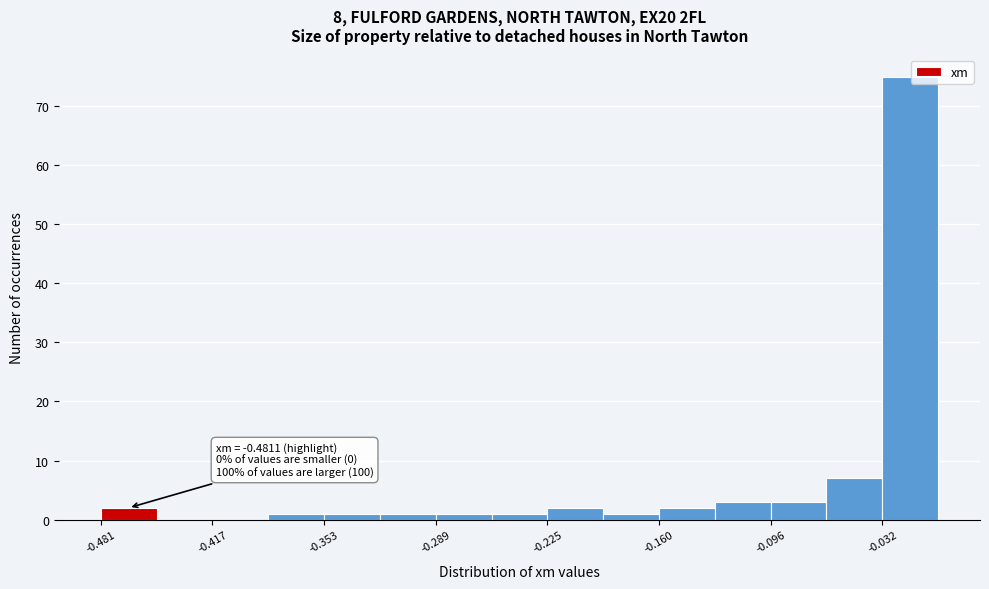

Read against the x-axis, roughly where is the centre of the tallest bar?

-0.02